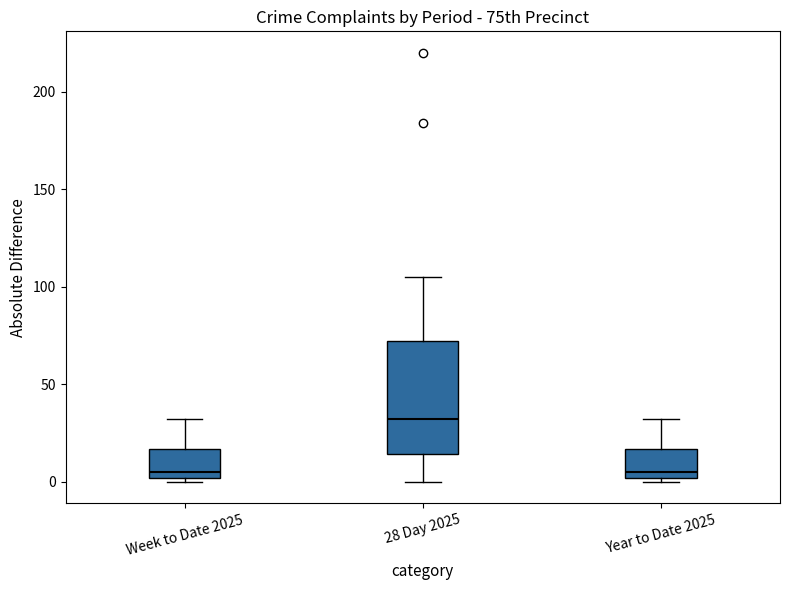

Reading left to right, transcribe this box plot: for each box, give where its median line is, the range the box spans, and where its two whiskers end, as read against the y-axis. The values are not printed on the chart, so give them approximately, as read against the axis.

Week to Date 2025: median 5, box 0 to 15, whiskers 0 (just below the box's lower edge) to 30
28 Day 2025: median 30, box 15 to 70, whiskers 0 to 105
Year to Date 2025: median 5, box 0 to 15, whiskers 0 (just below the box's lower edge) to 30